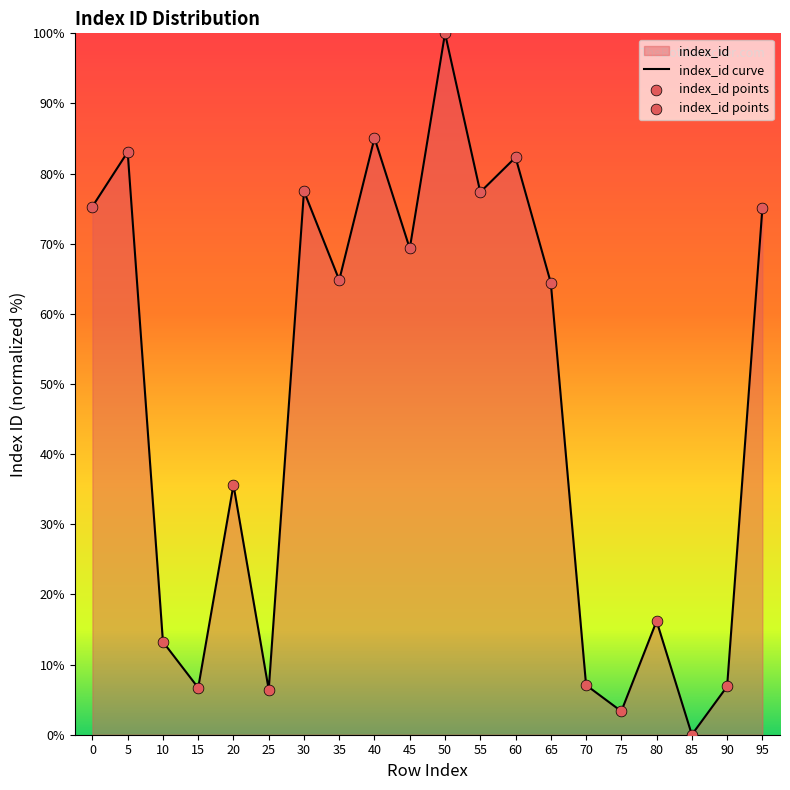

Which has a higher value, 50 or 80?

50